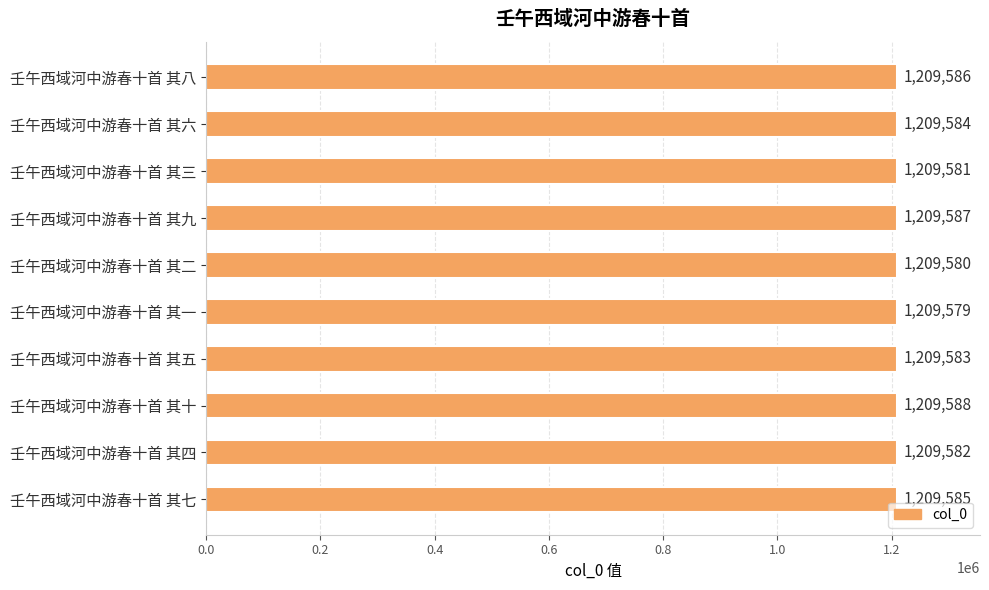

Rank the categories by value from highest to lowest.

壬午西域河中游春十首 其十, 壬午西域河中游春十首 其九, 壬午西域河中游春十首 其八, 壬午西域河中游春十首 其七, 壬午西域河中游春十首 其六, 壬午西域河中游春十首 其五, 壬午西域河中游春十首 其四, 壬午西域河中游春十首 其三, 壬午西域河中游春十首 其二, 壬午西域河中游春十首 其一